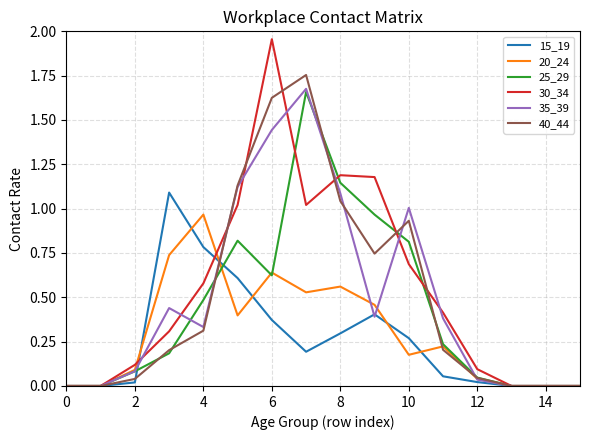

Which series has the widest spread of values?

30_34